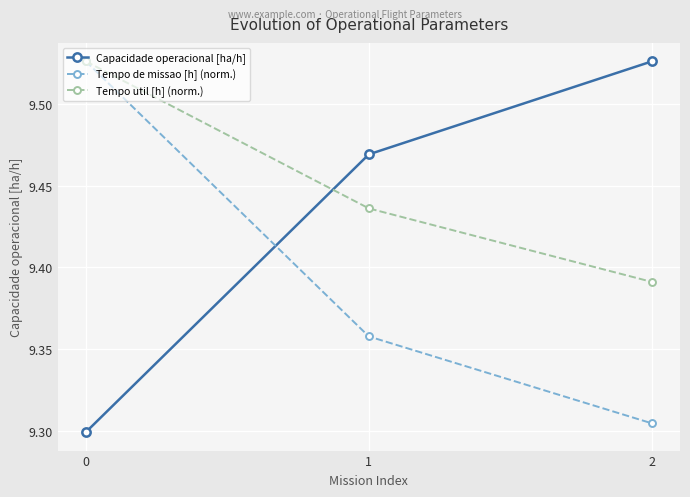

How many lines are shown in the chart?

3